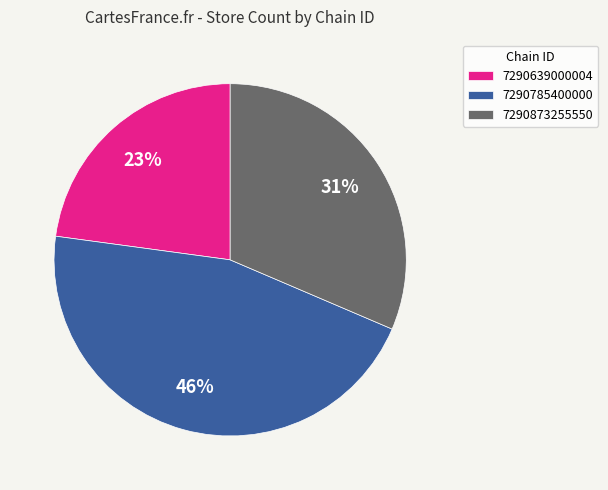

What percentage is the 7290639000004 slice, to the nearest percent?

23%